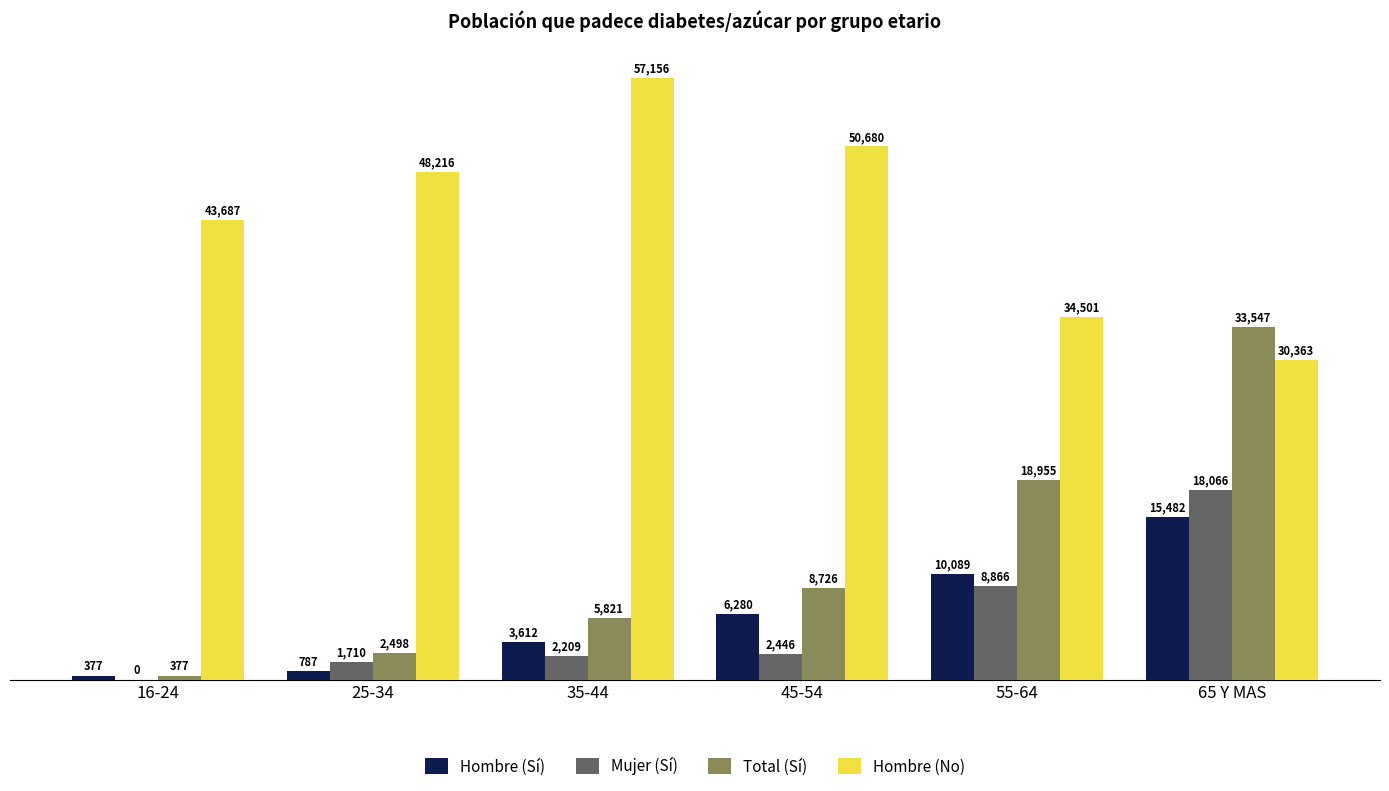

What is the sum of the Total (Sí) values at 16-24 and 35-44?

6198